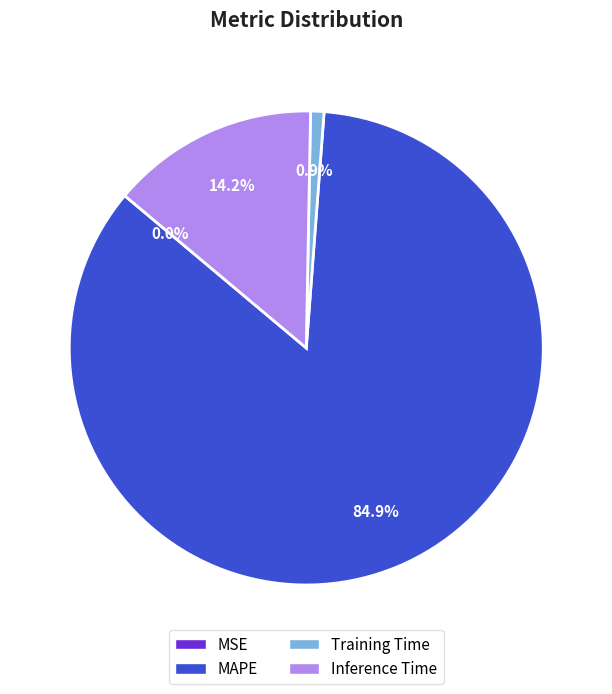

Combined, what portion of the pie is Inference Time and MAPE?

99.1%